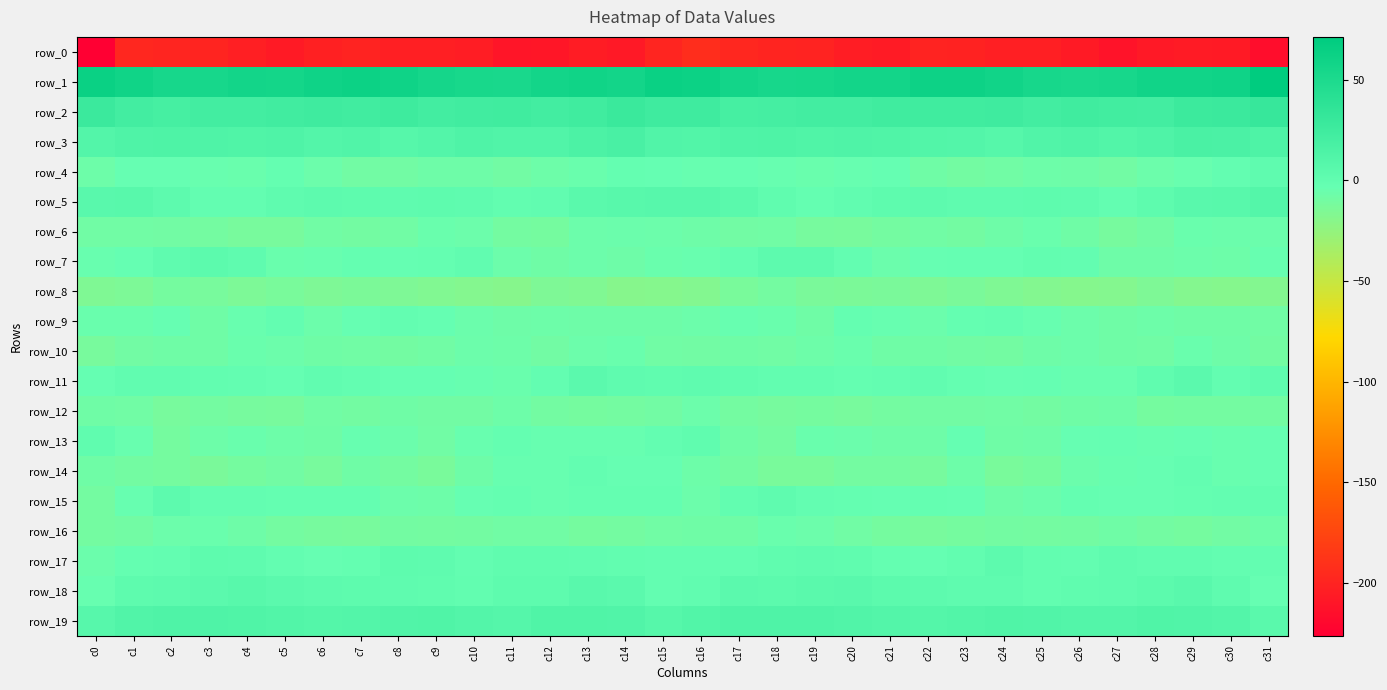

What is the sum of all row_5 values?

92.3